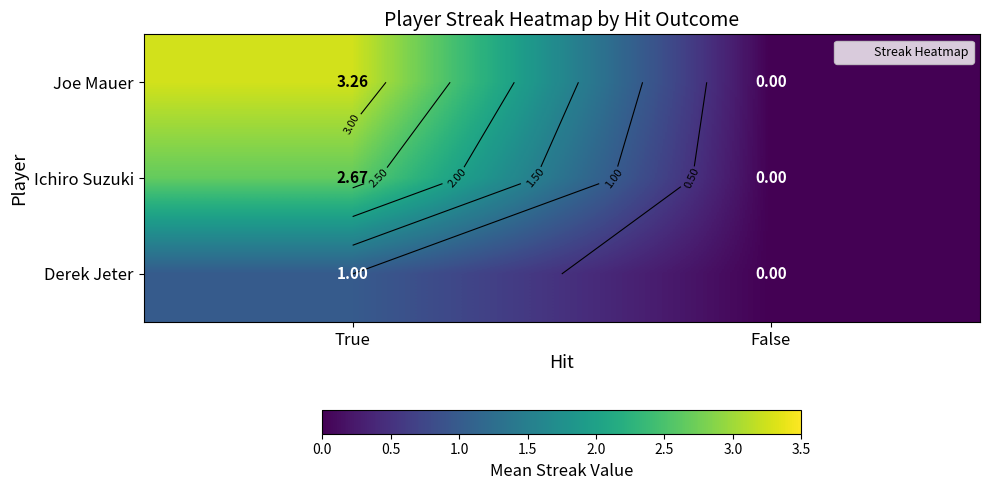

At which label does Ichiro Suzuki first exceed 2?

True